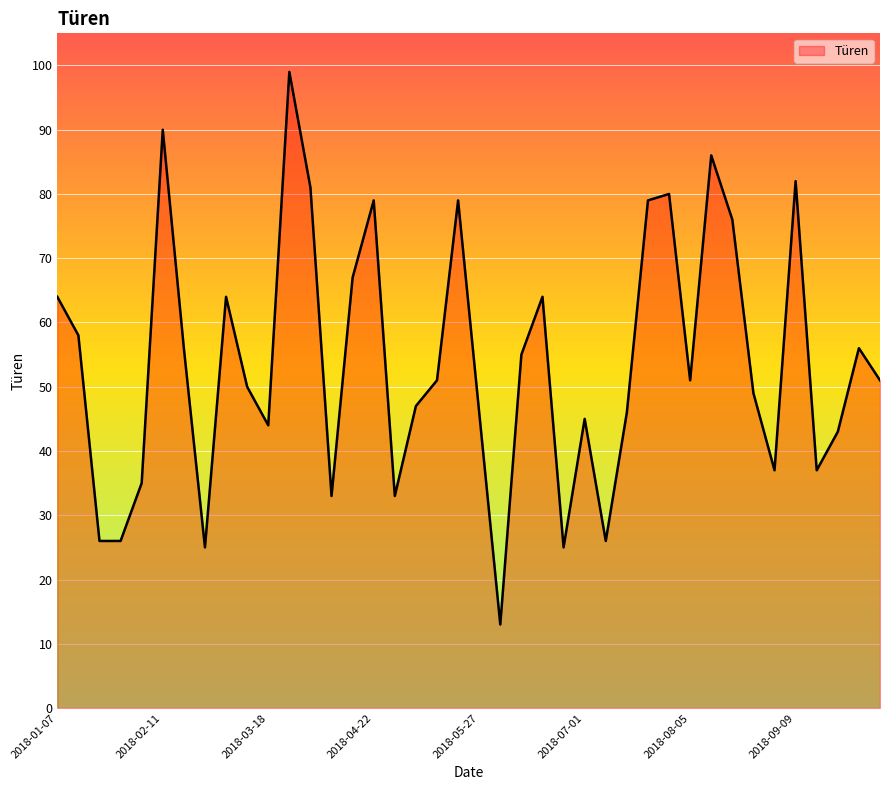

How many lines are shown in the chart?

1